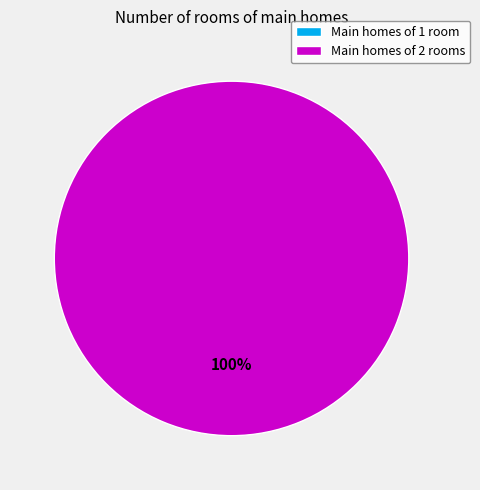

Is it true that 1607444378 is 100% of the pie?

True